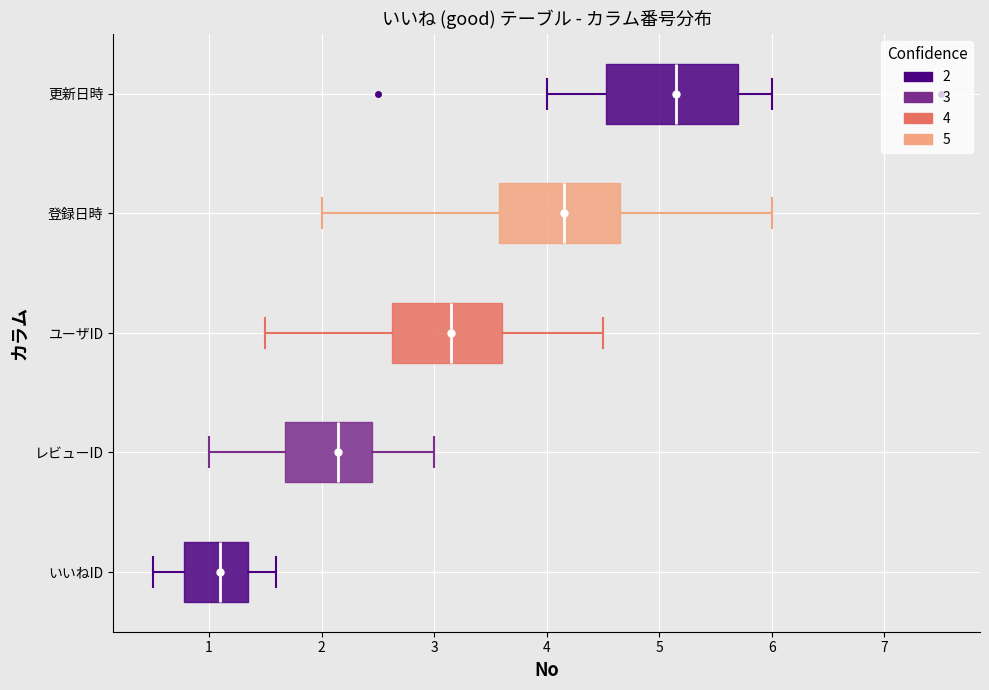

Which box's median line is the furthest to the left?

いいねID